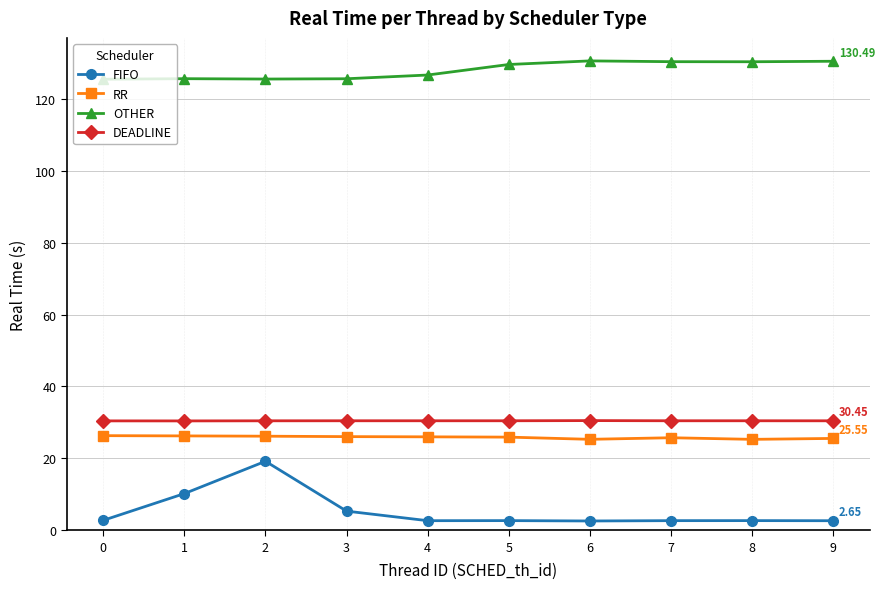

What is the value of the FIFO point at the 9th from the left?

2.7